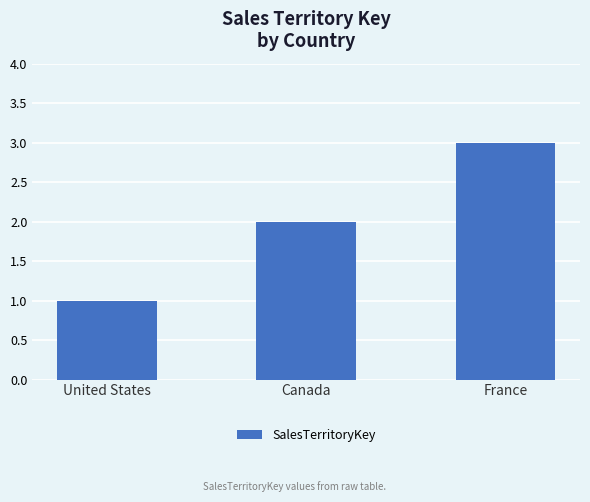

What is the average value?

2